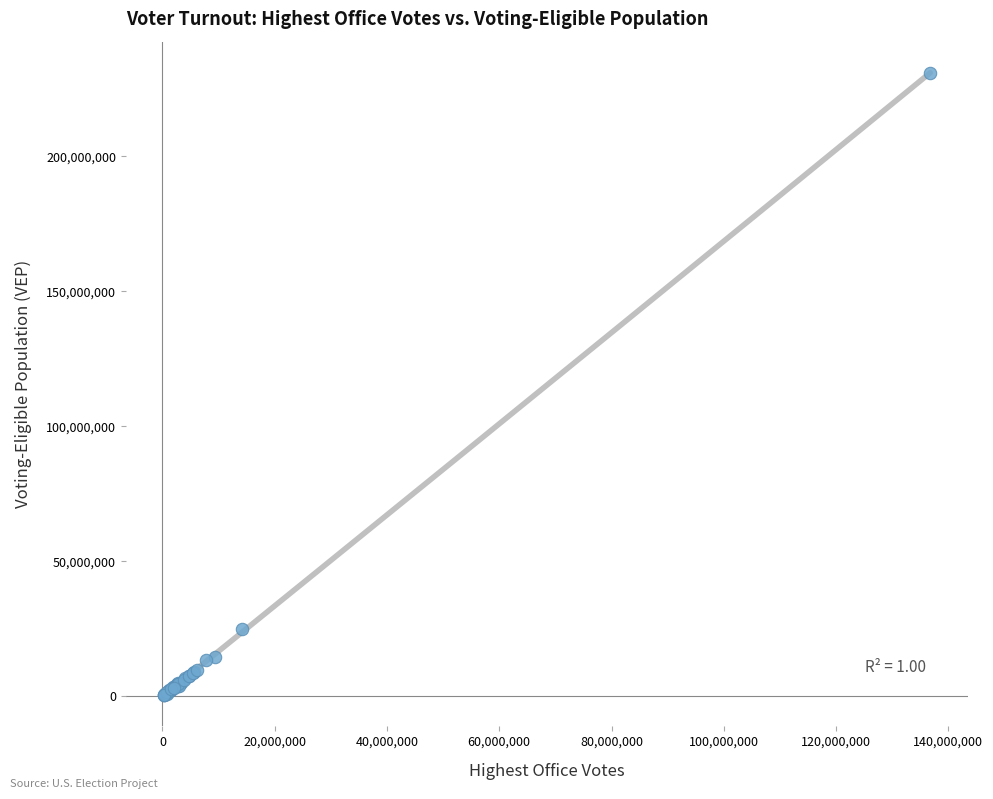

What Y value in the scatter plot is closest to 115723584?

25104844